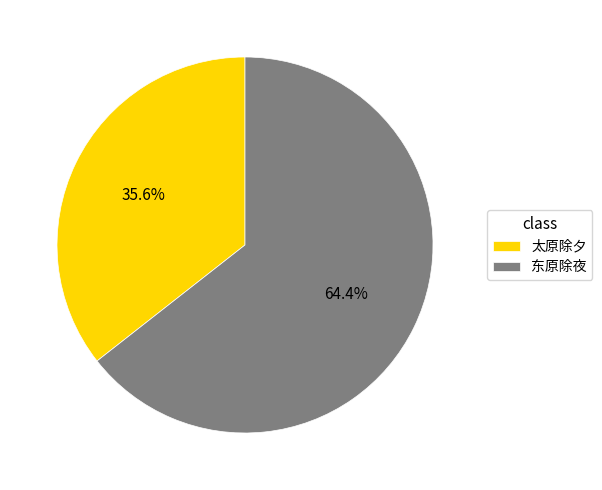

To the nearest percent, what is the difference between the 东原除夜 and 太原除夕 slice percentages?

29%